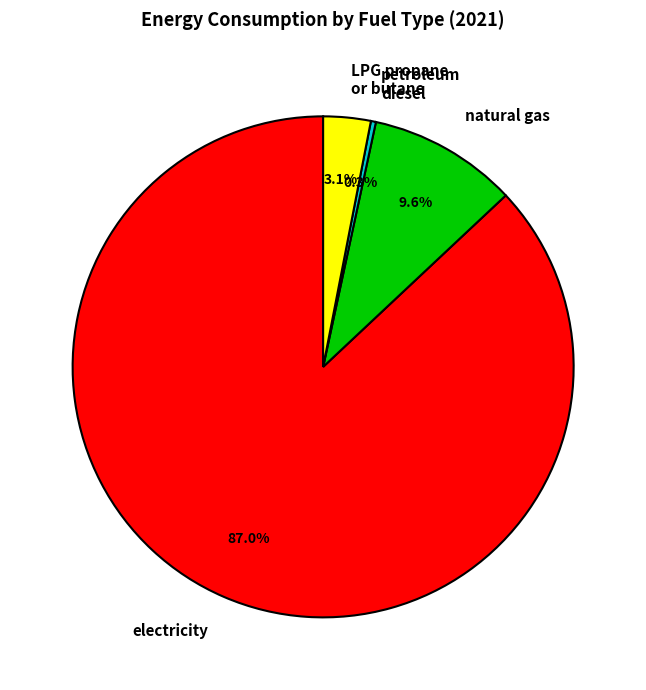

To the nearest percent, what is the average slice percentage?

25%